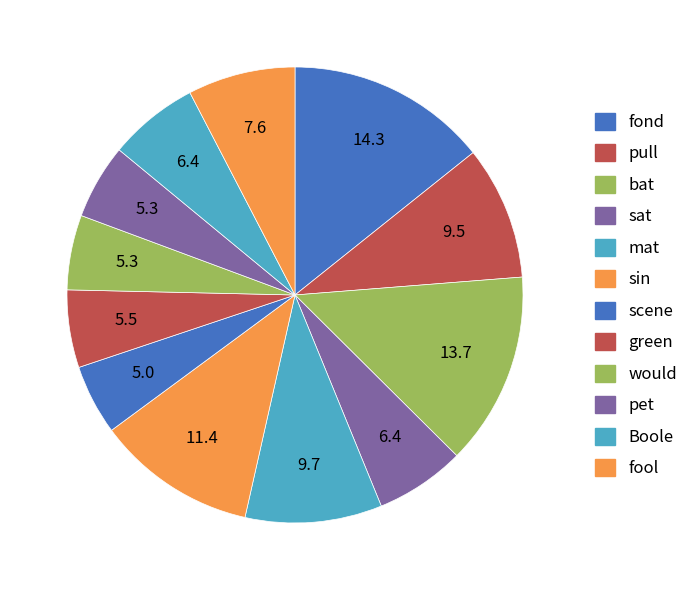

What portion of the pie excludes fond?

85.7%